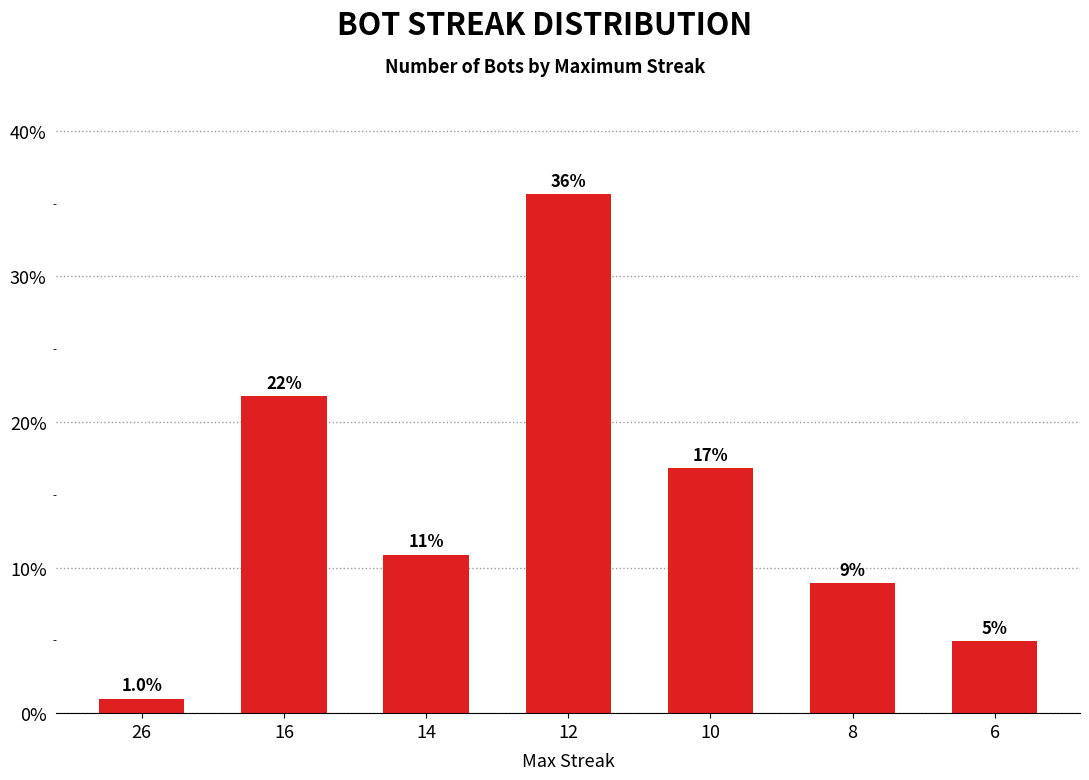

List the labels in order of value, largest first.

12, 16, 10, 14, 8, 6, 26